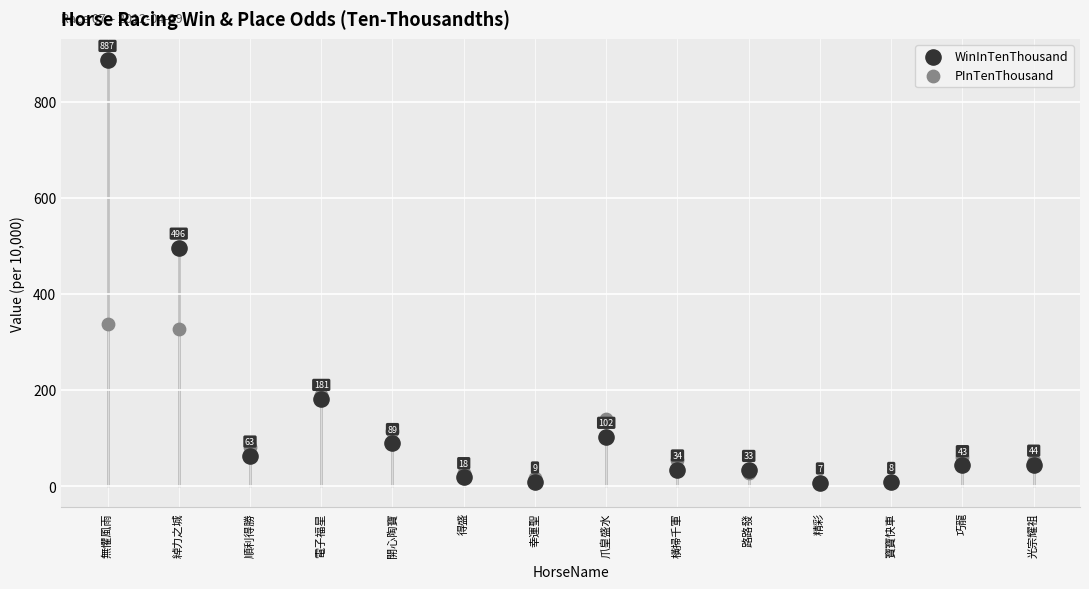

Which series has the widest spread of Y values?

WinInTenThousand